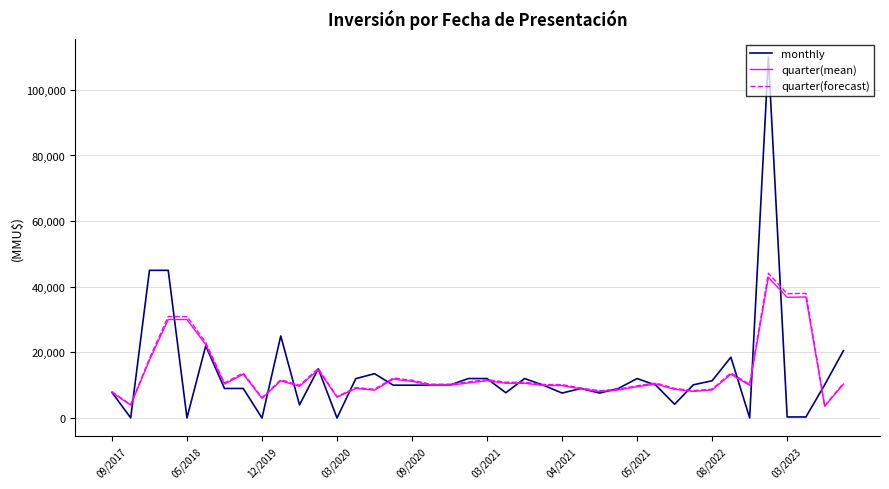

What is the lowest value of the quarter(forecast) series?

3688.8